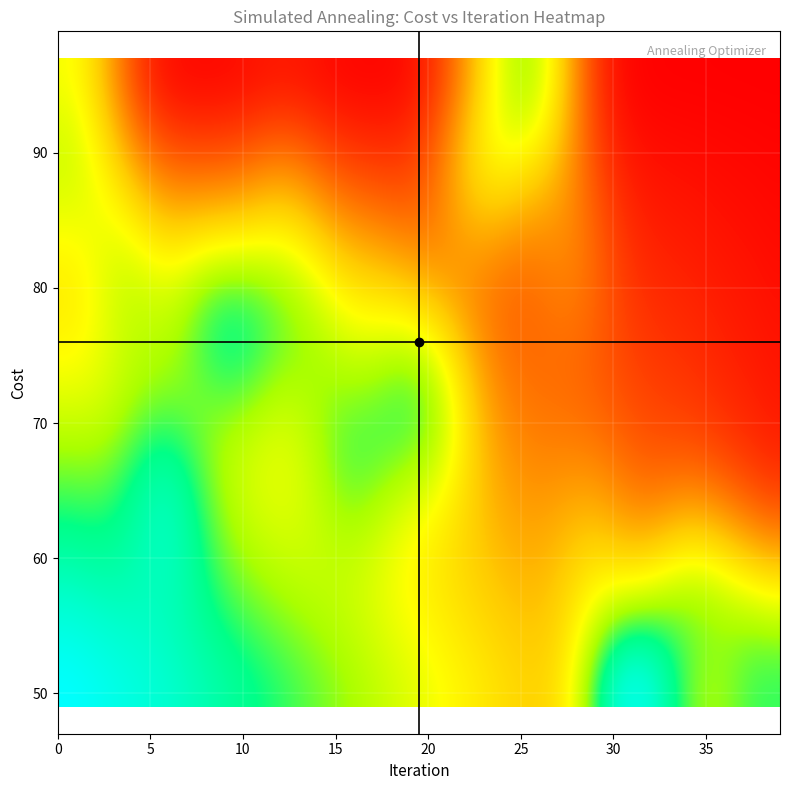

Which label corresponds to the smallest value in the chart?

30